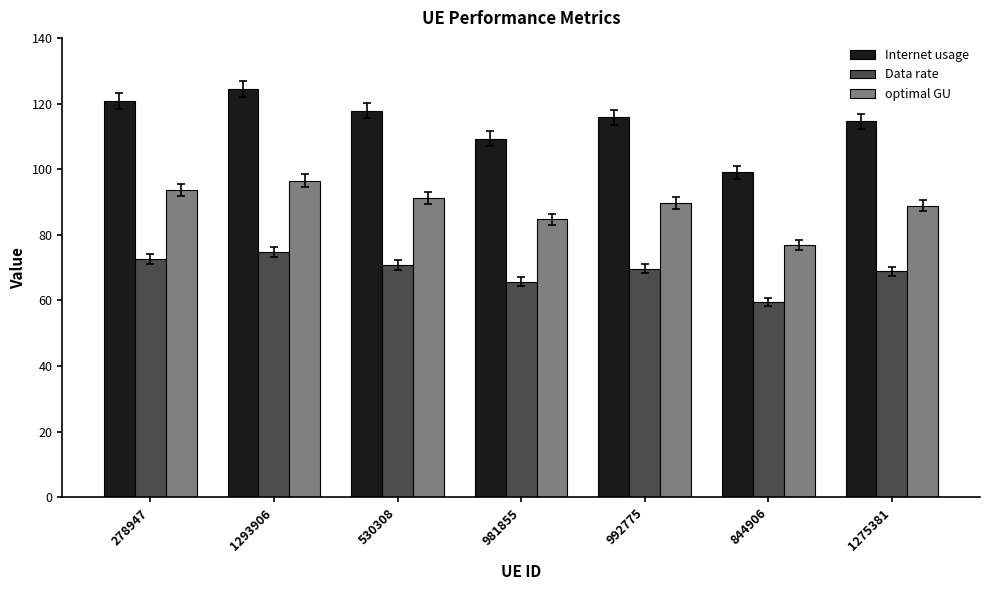

The value of Internet usage at 981855 is 75.5. True or false?

False